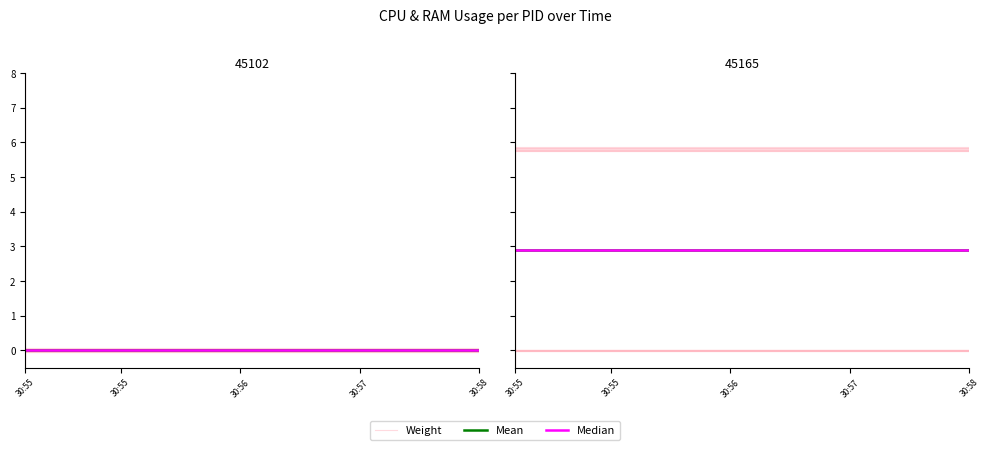

Does the chart display data point markers on the line(s)?

No